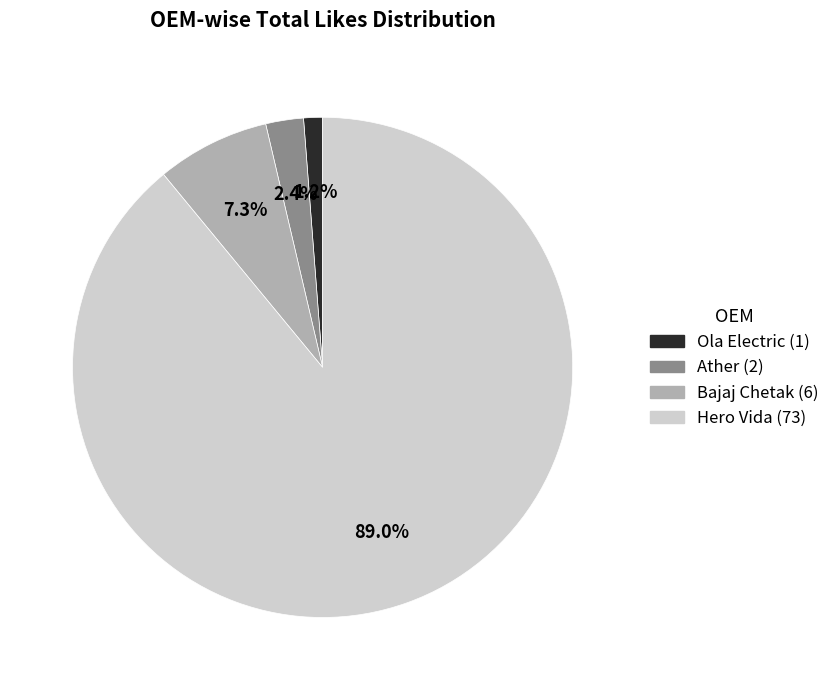

Is there a majority slice in this chart?

Yes